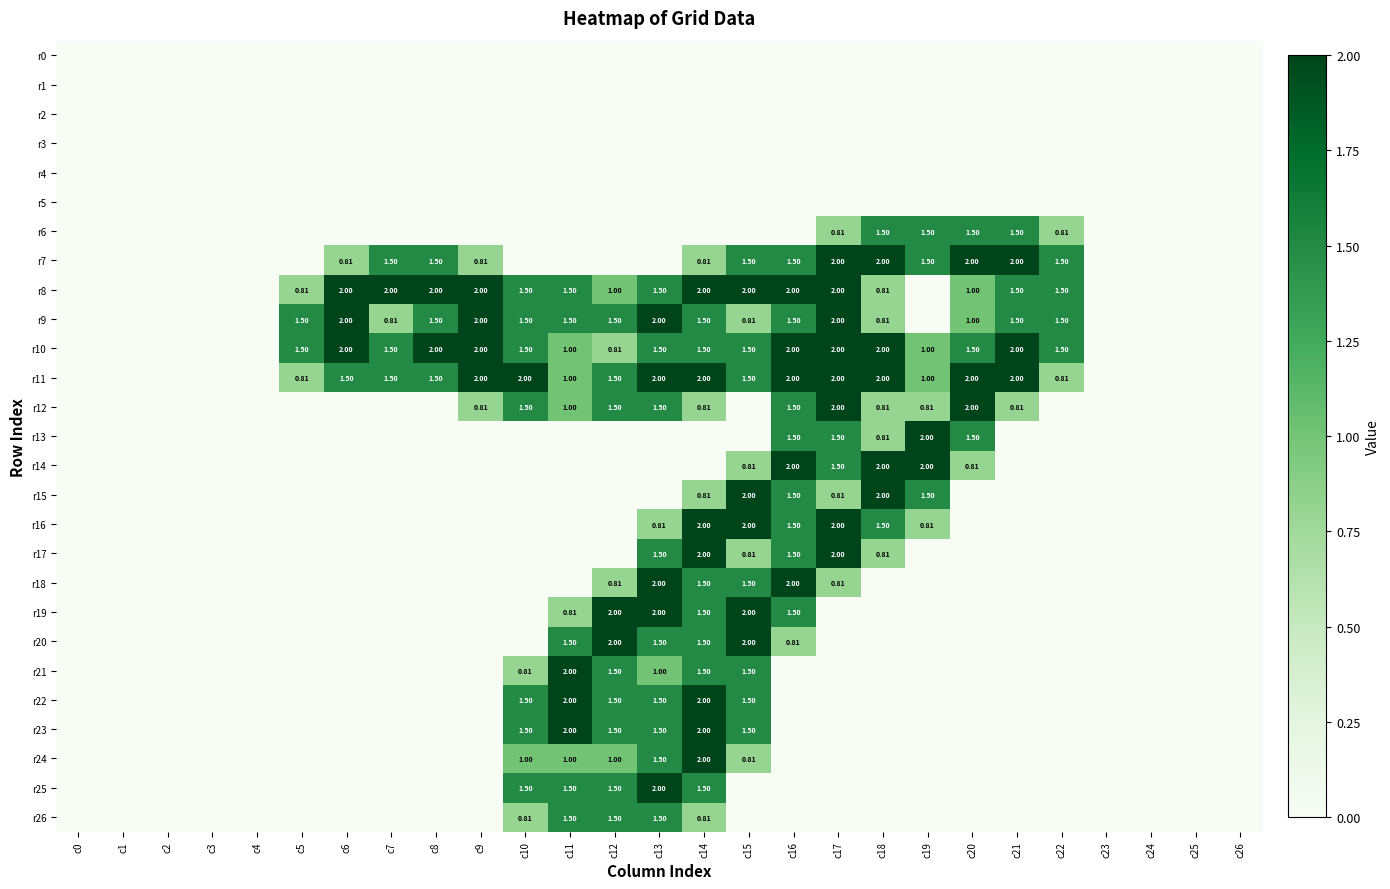

At which category is the sum across all series the highest?

c14